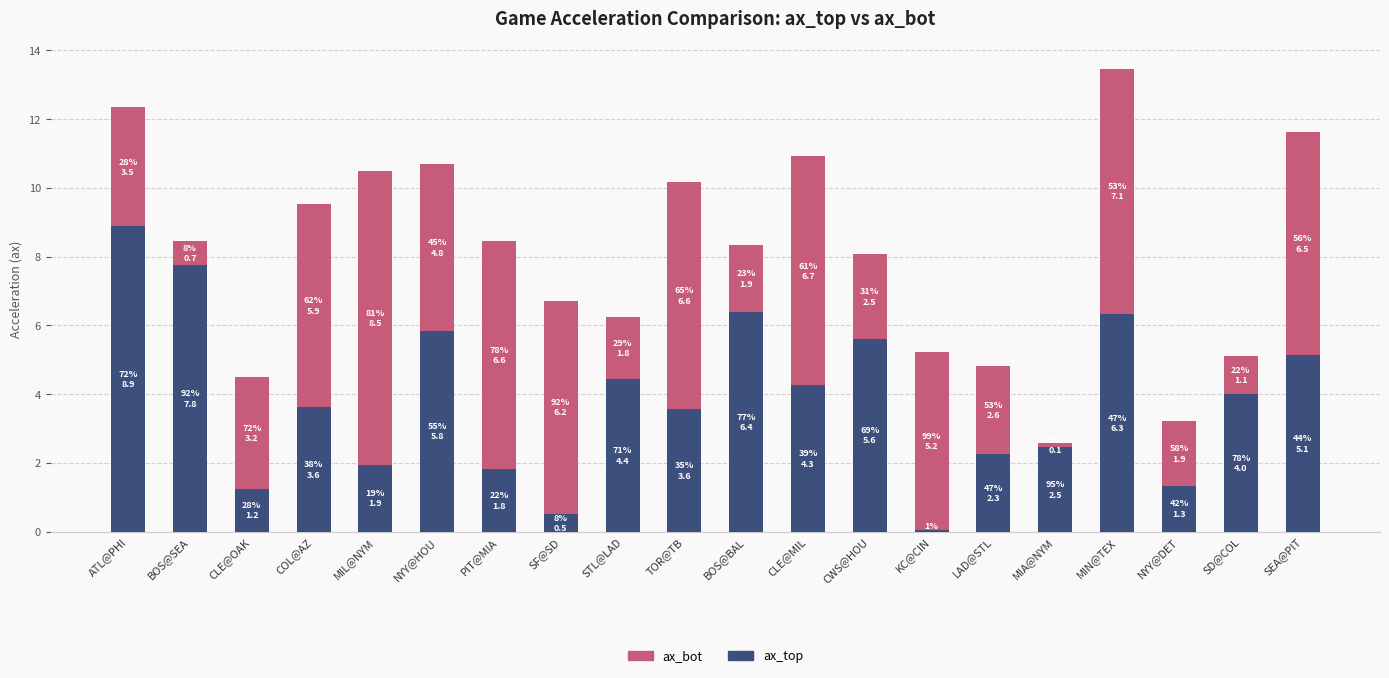

What is the total value across all series at SF@SD?

6.7